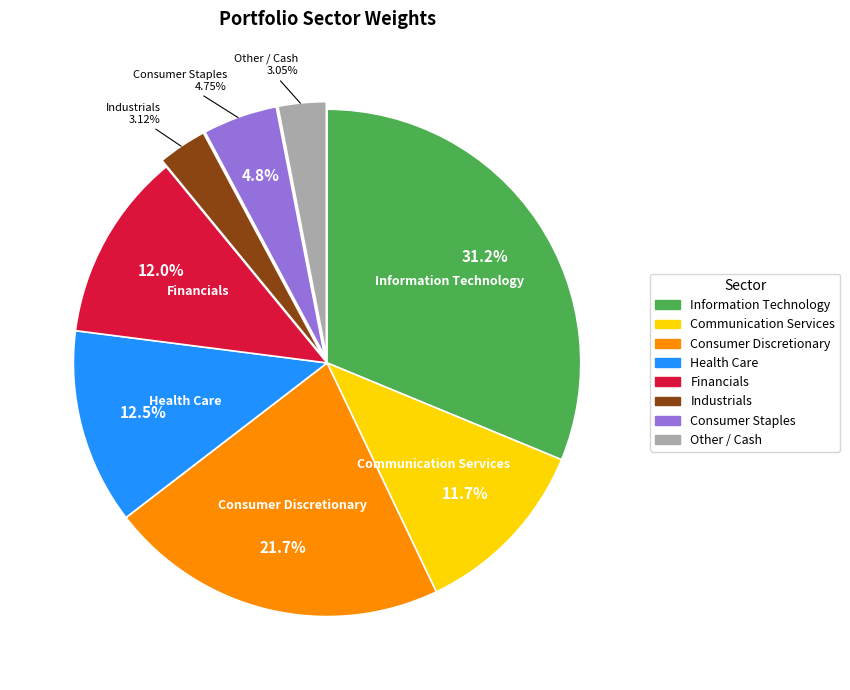

Does any single category account for the majority?

No